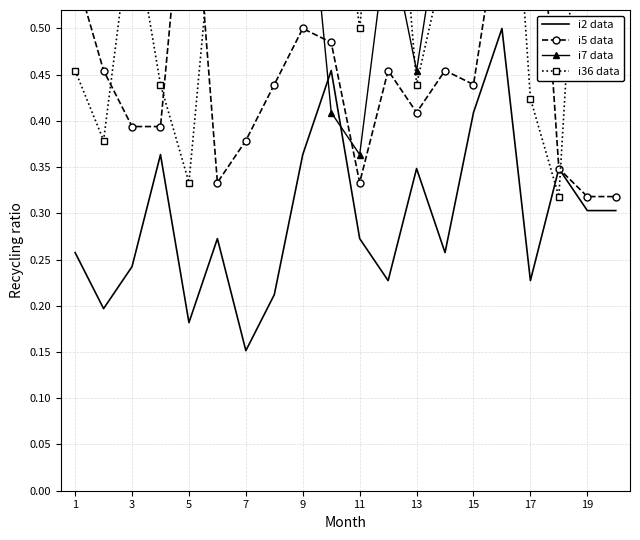

Where is i2 data nearest to the value 0?

7